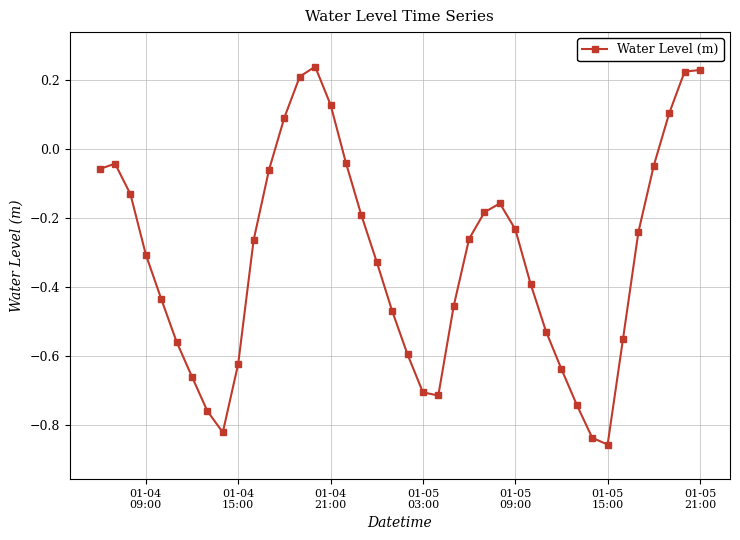

True or false: there are more than 2 points higher than both neighbors.

True